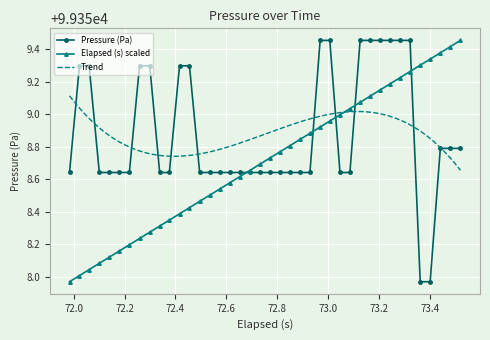

How many values in the Pressure (Pa) series are below 99358?

2